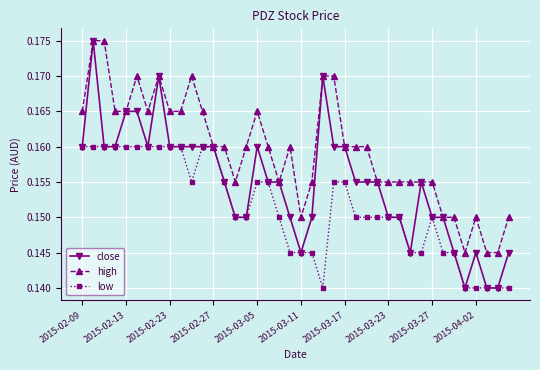

How many low values are between 0 and 1?

40